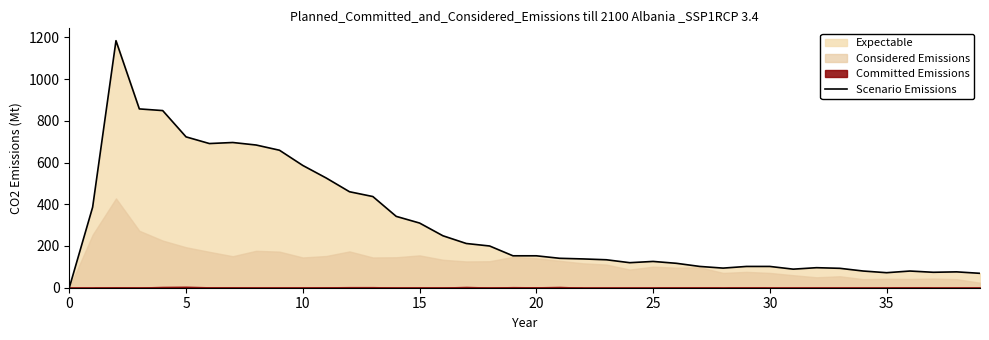

Reading left to right, what are all the values shown in this chart?

0	386	1184	857	849	723	691	696	684	659	586	526	460	437	342	310	249	212	200	153	153	141	138	134	120	126	117	102	94	102	102	89	96	93	80	72	80	74	76	69